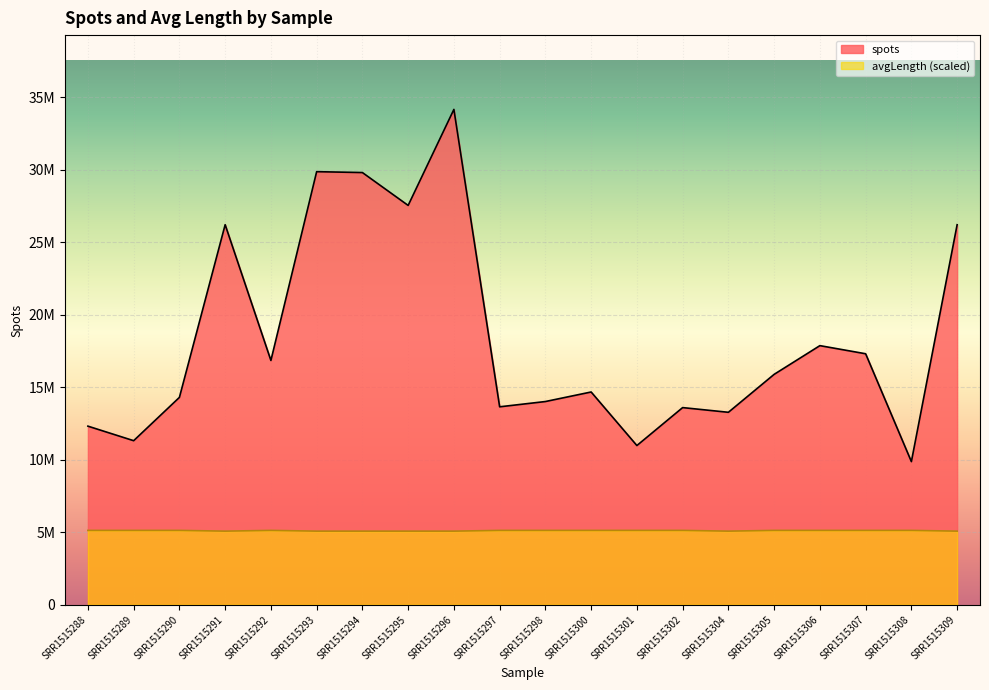

Which series changed the most between SRR1515289 and SRR1515309?

spots